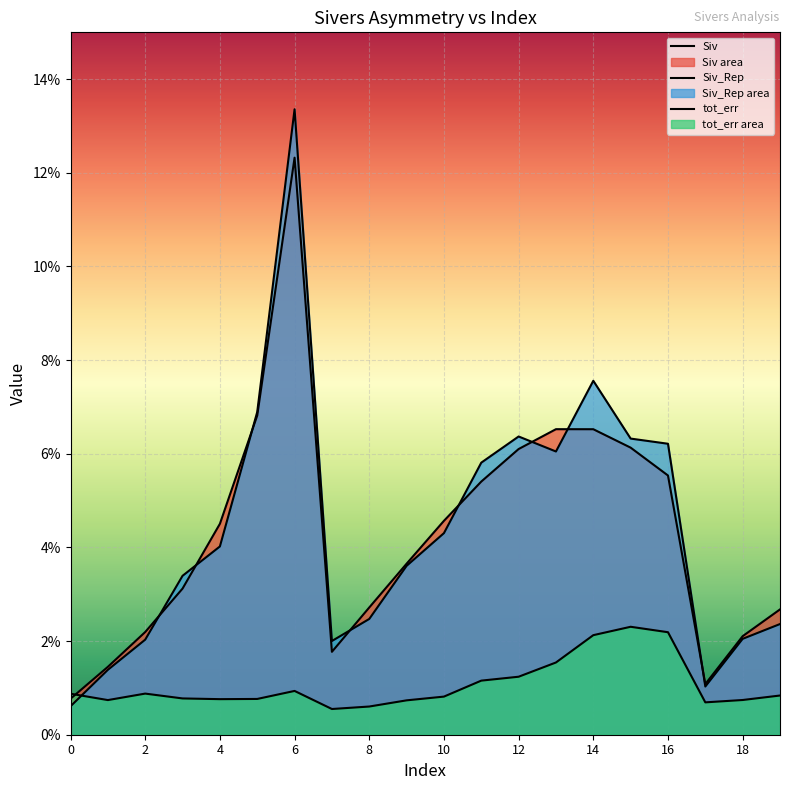

What is the maximum value shown in the chart?

0.1